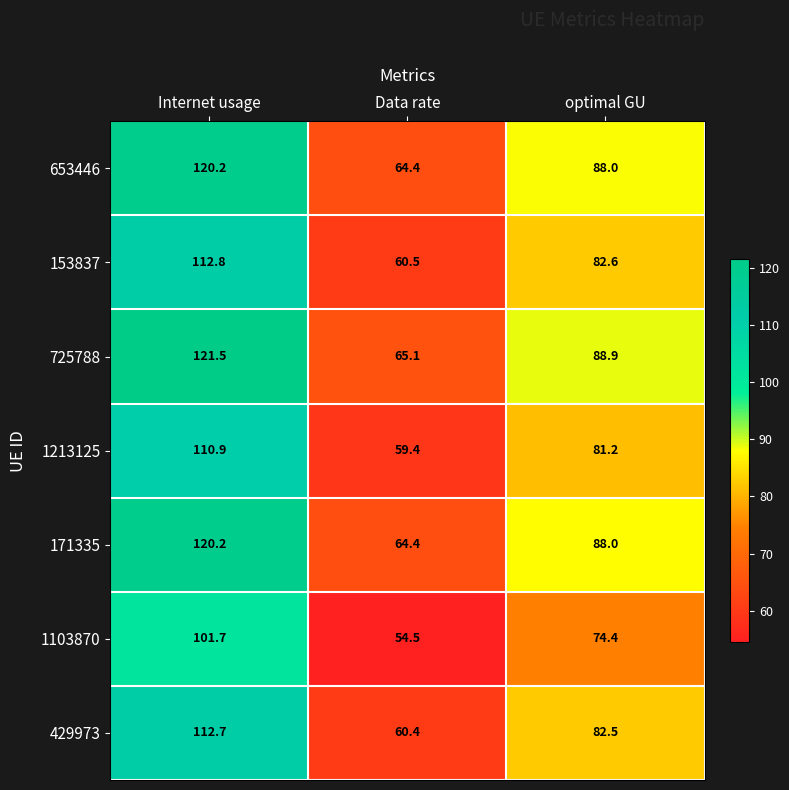

At which category is the sum across all series the highest?

Internet usage